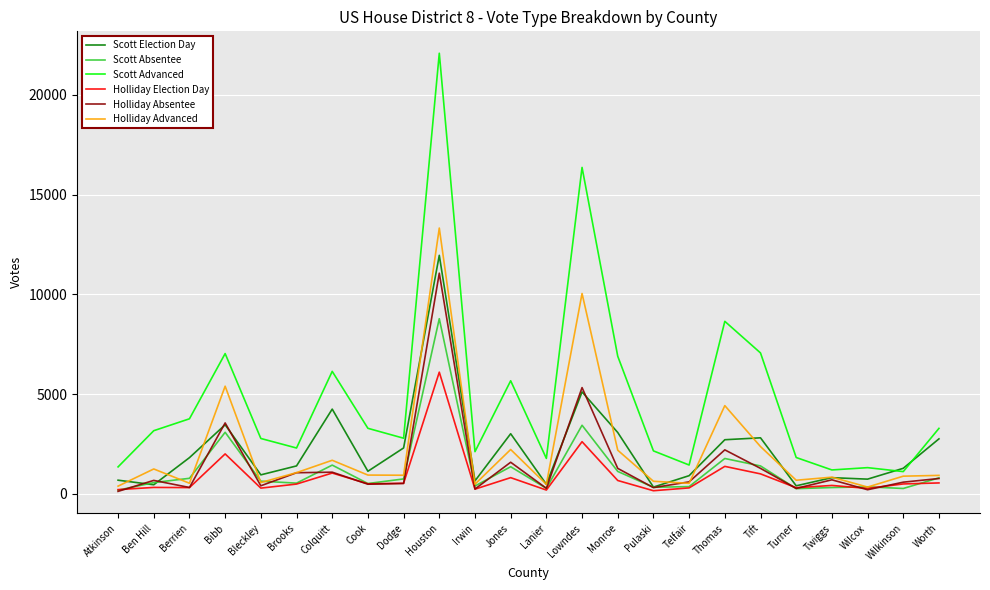

True or false: Scott Advanced has more than 0 points higher than both neighbors.

True